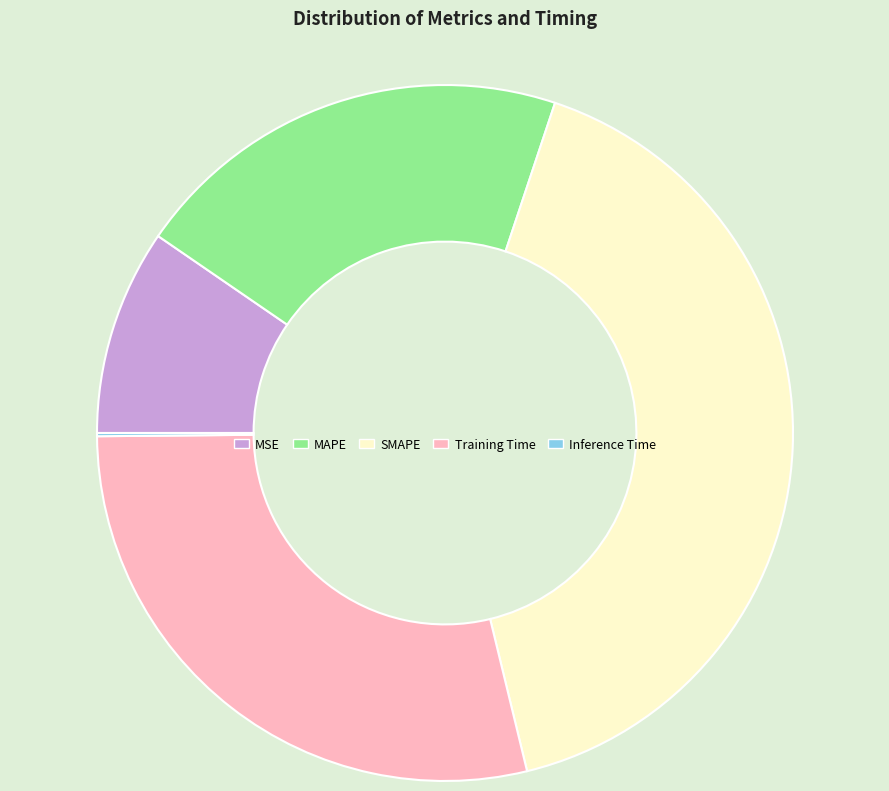

Which has a higher value, SMAPE or MSE?

SMAPE